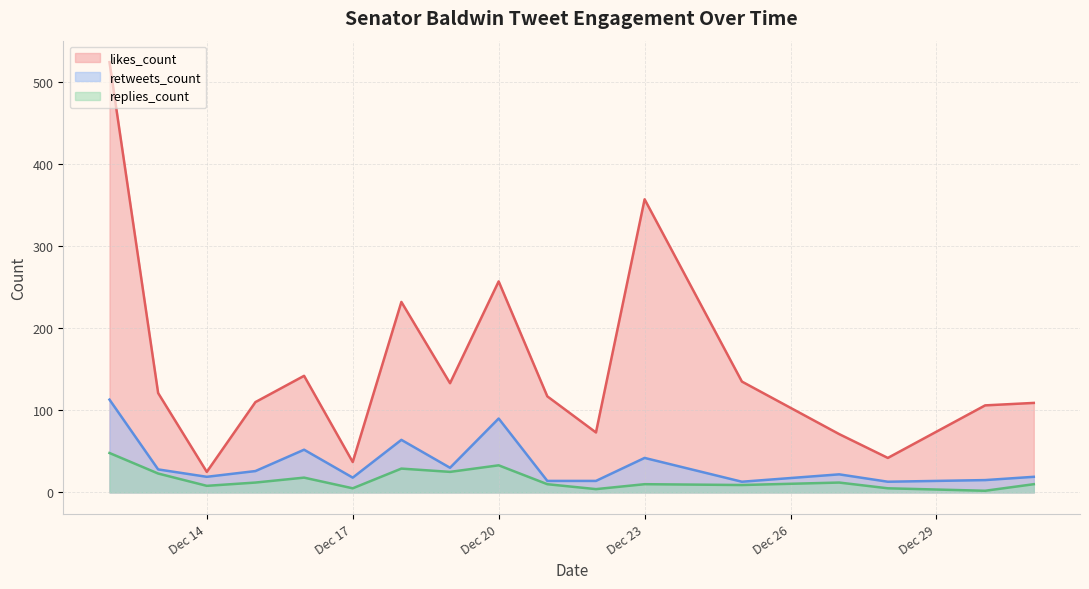

At which label is likes_count closest to 274?

Dec 20